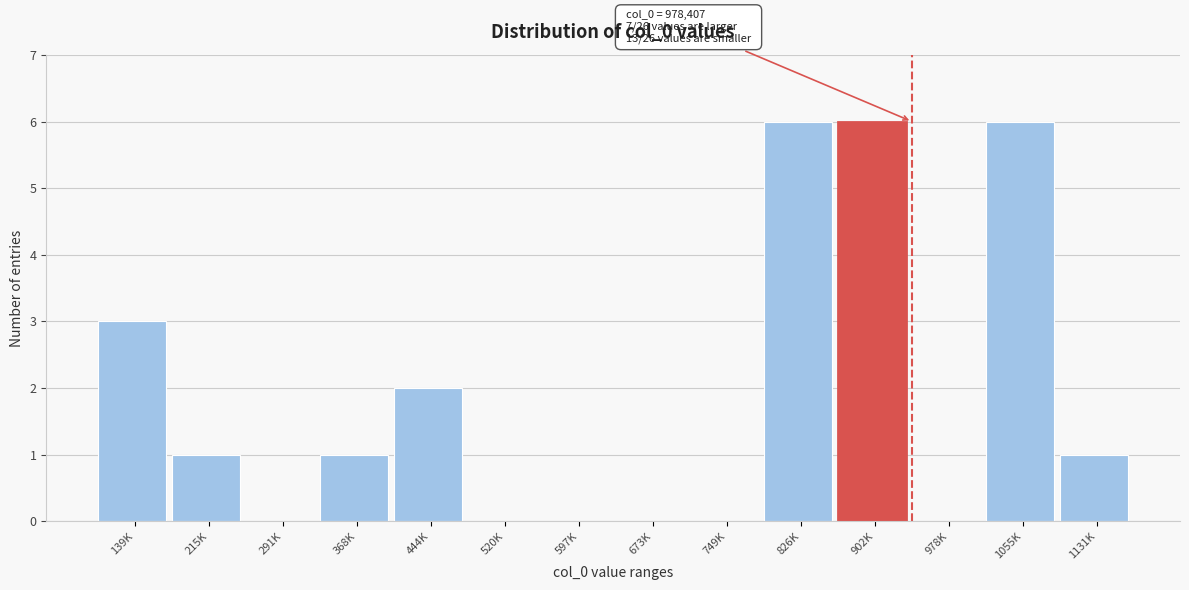

Reading right to left, transcribe all the data shown in this chart.

1131K=1	1055K=6	978K=0	902K=6	826K=6	749K=0	673K=0	597K=0	520K=0	444K=2	368K=1	291K=0	215K=1	139K=3